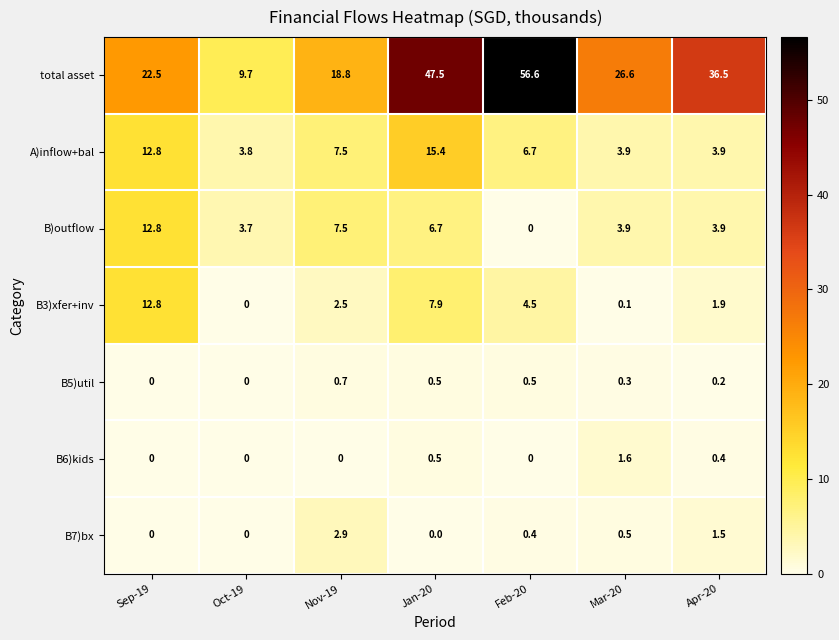

How many values in B7)bx are above zero?

4